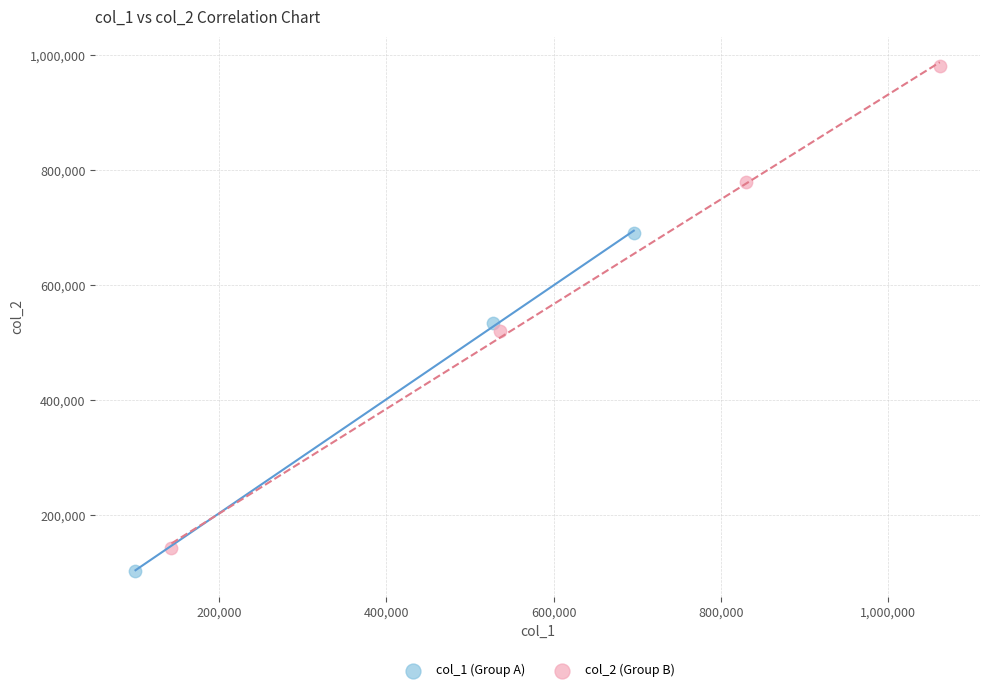

Which series has the widest spread of Y values?

col_2 (Group B)